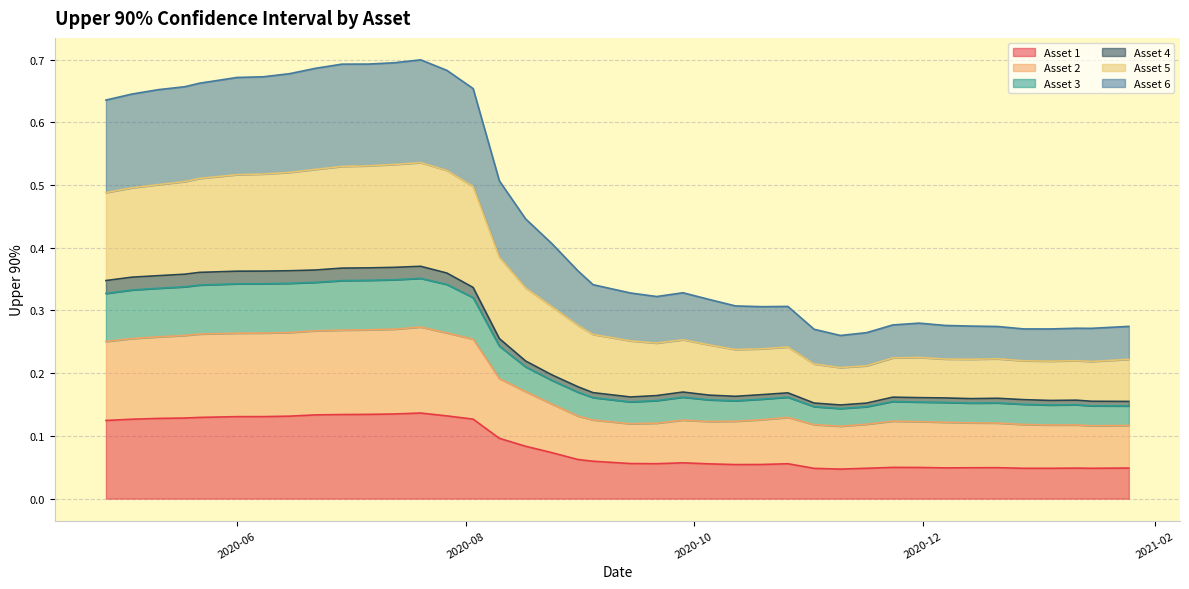

Which series has the largest total across all categories?

Asset 5